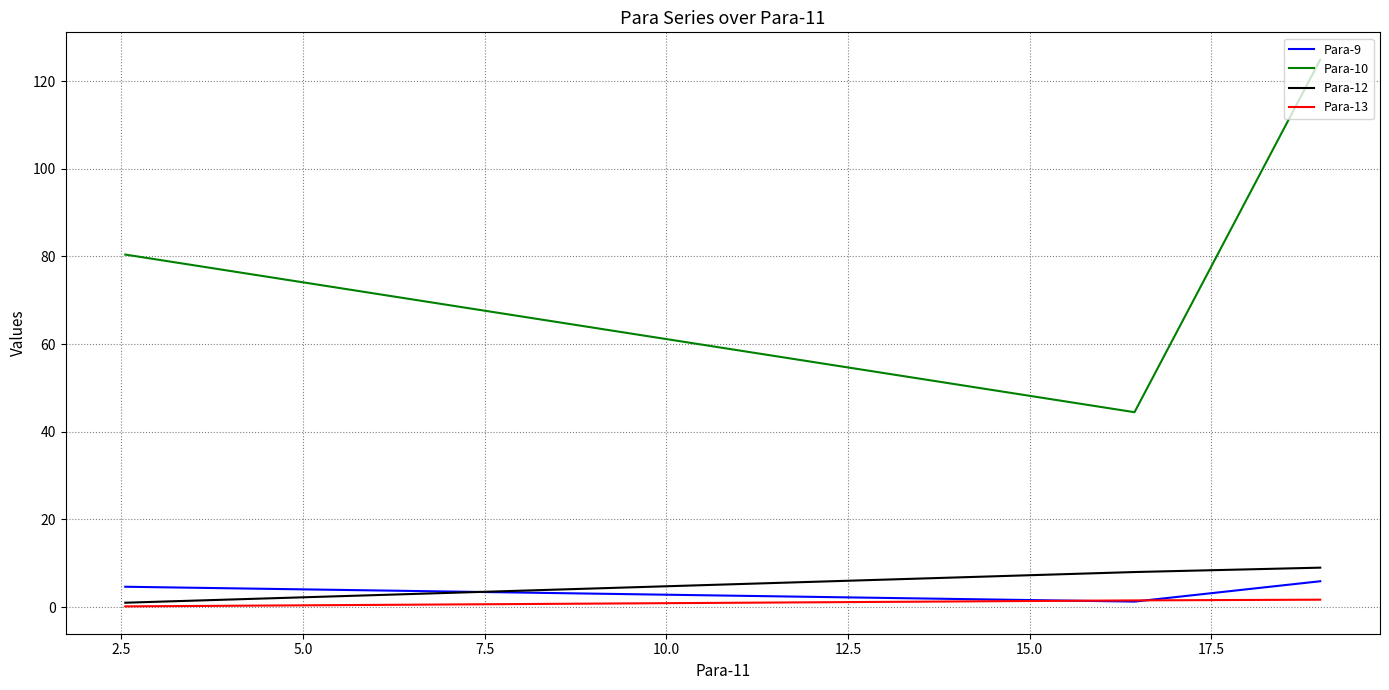

How many Para-13 values are between 0 and 1?

1